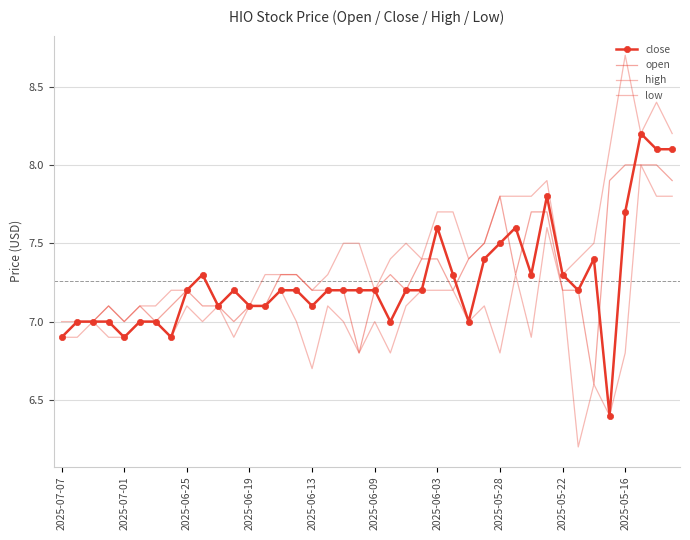

Which series has the widest spread of values?

low